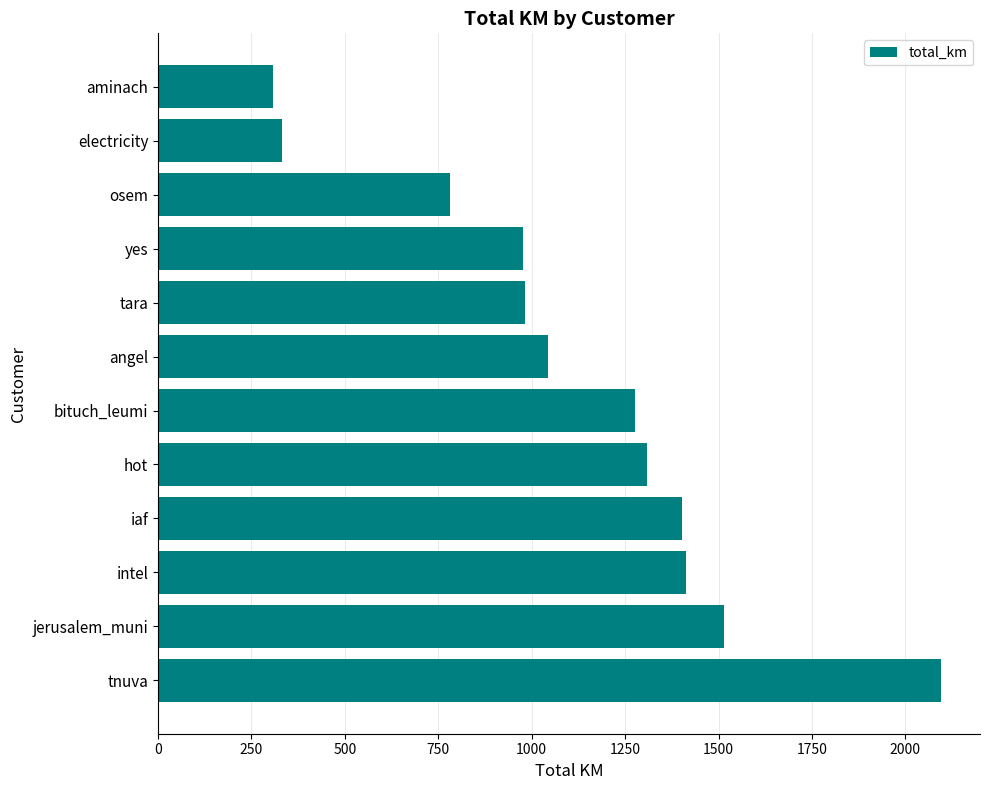

What is the sum of all values?

13430.7